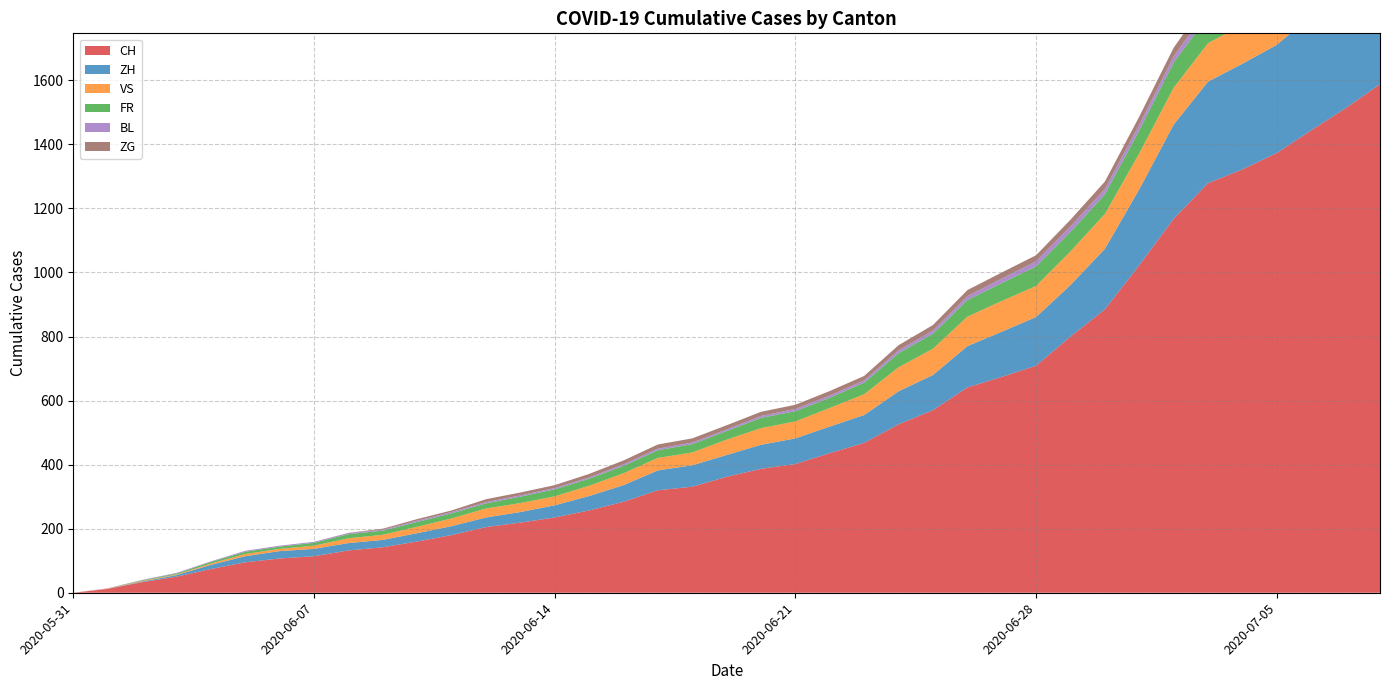

At which category is the sum across all series the highest?

2020-07-08